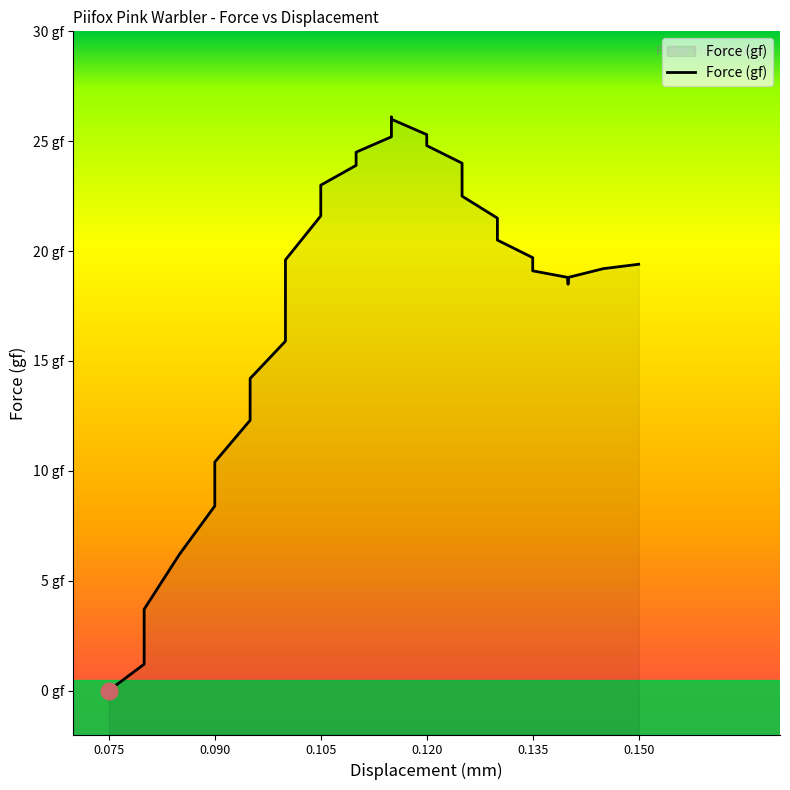

Is it true that the value at 0.075 is -18.1?

False